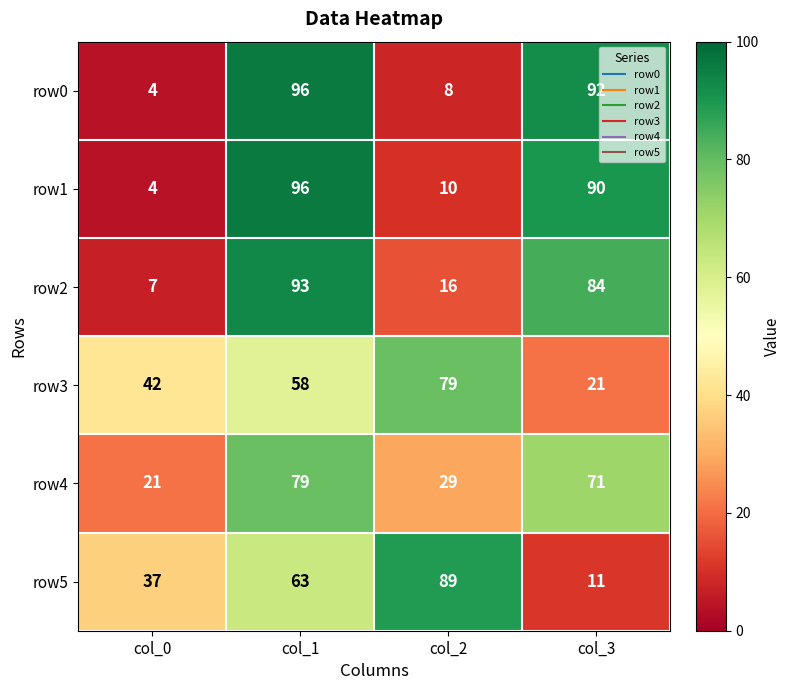

At which category is the sum across all series the highest?

col_1